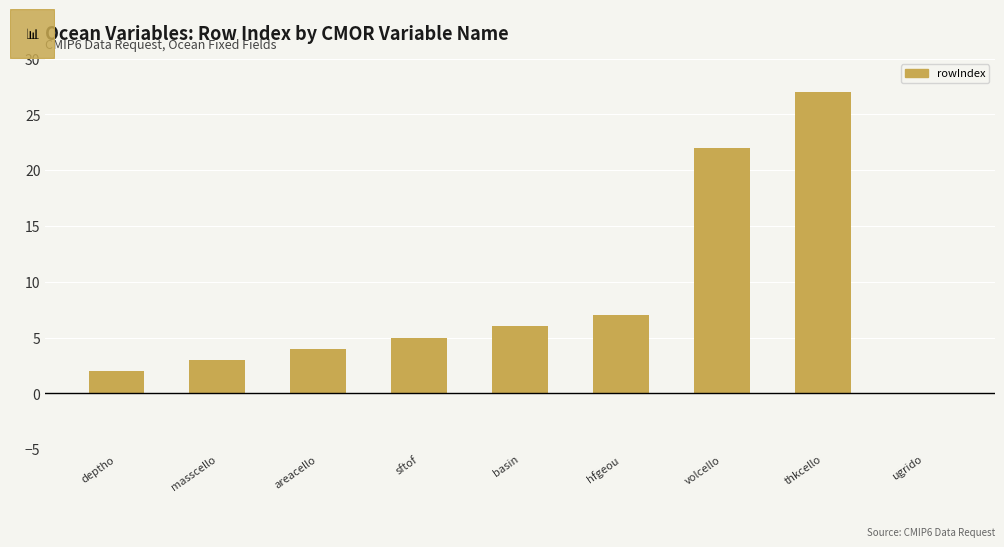

The value at masscello is 3. True or false?

True